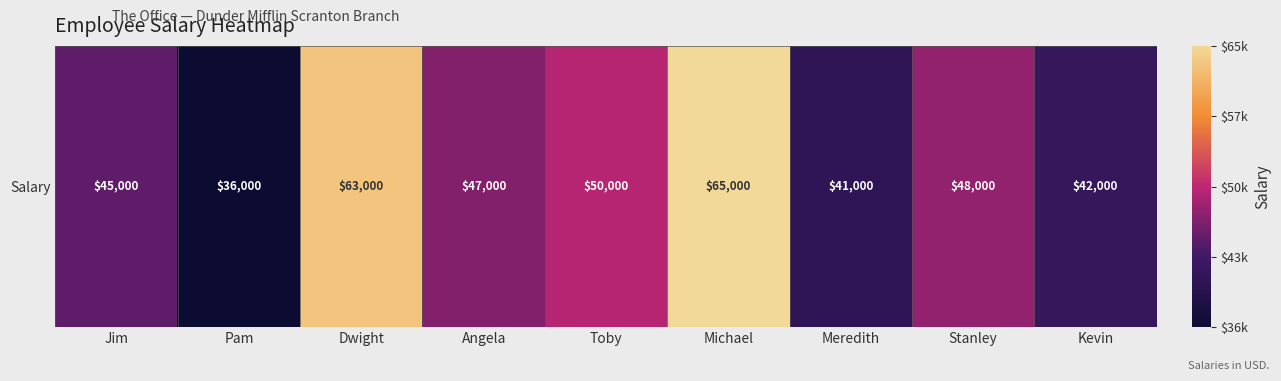

True or false: the data shows 56469 at Kevin.

False